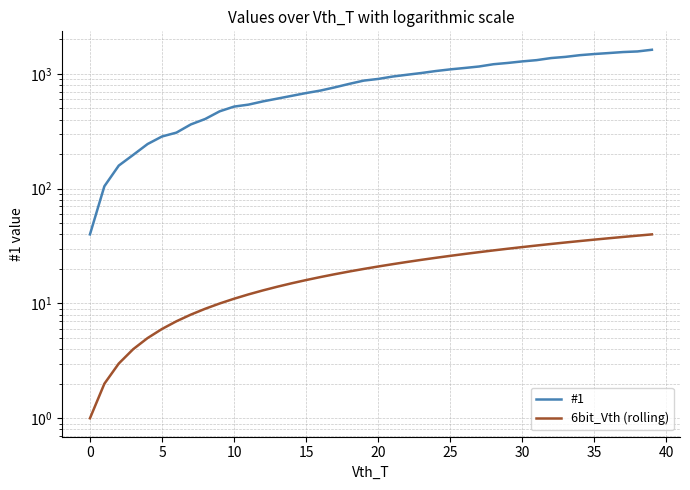

True or false: #1 and 6bit_Vth (rolling) intersect in this chart.

False